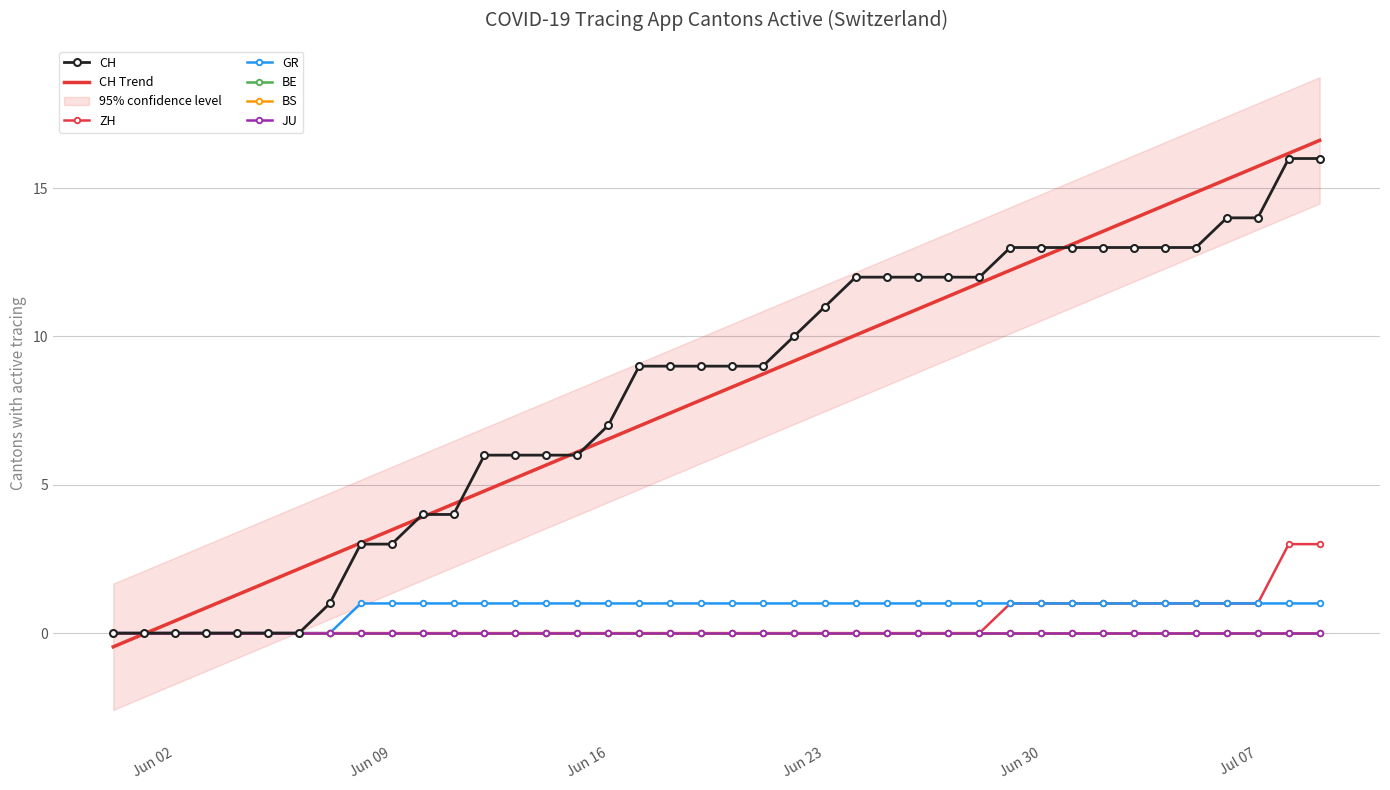

The value of CH at 36 is 3. True or false?

False